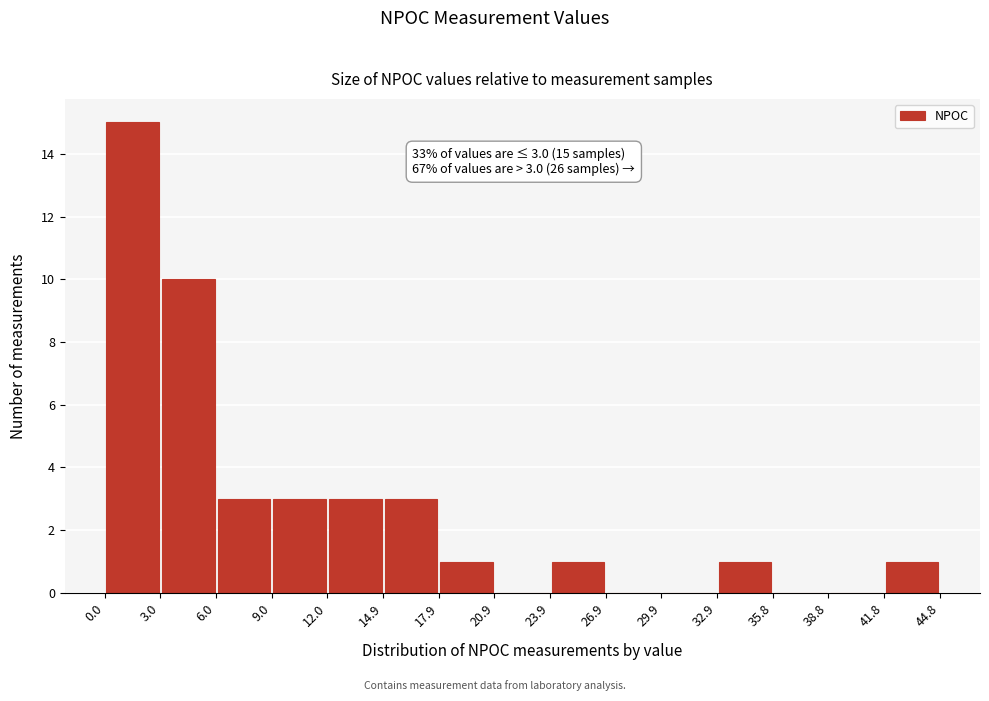

Over which range of the x-axis is the bar tallest?

0.0 to 3.0